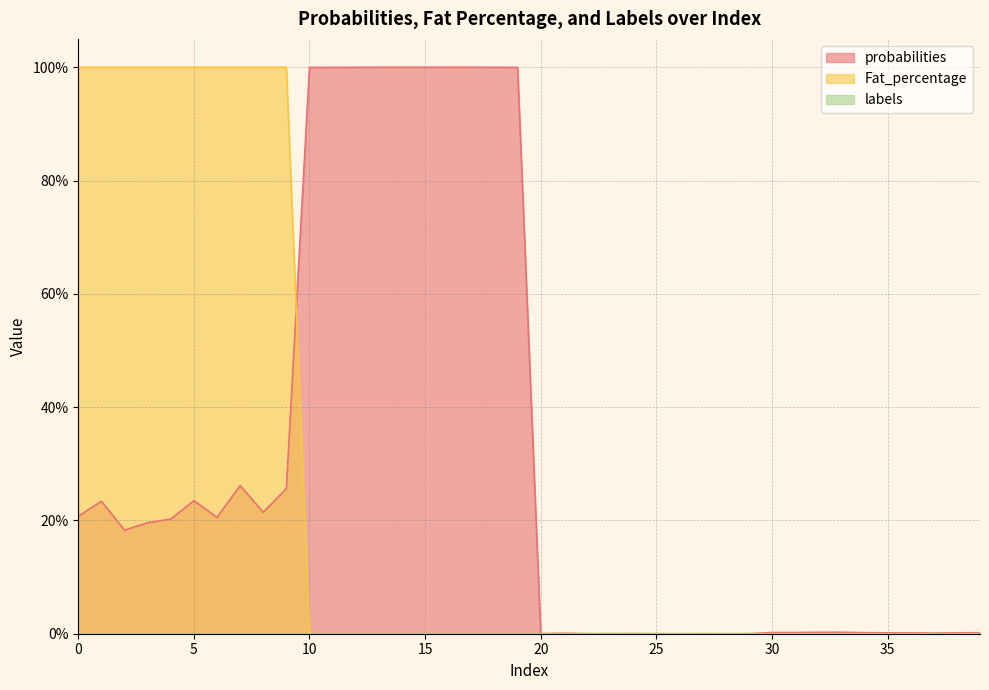

How many intersections are there between probabilities and Fat_percentage?

1